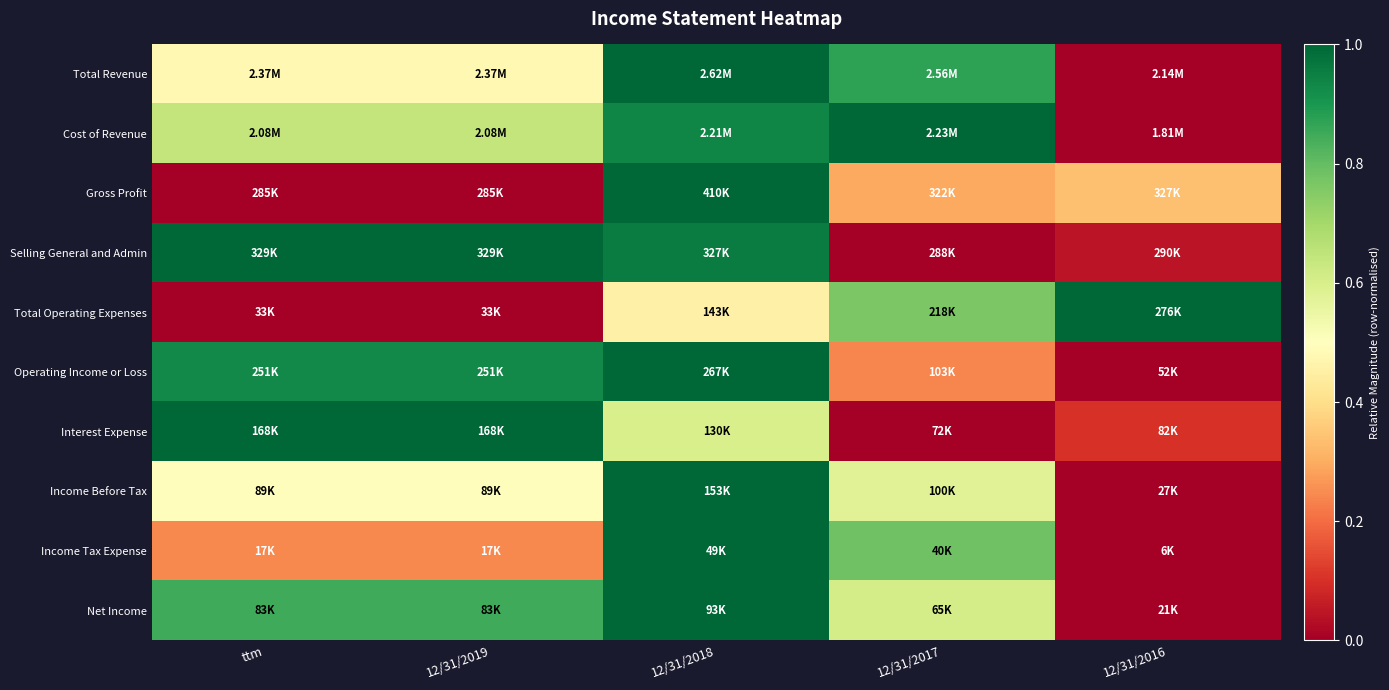

At which category is the sum across all series the highest?

12/31/2018